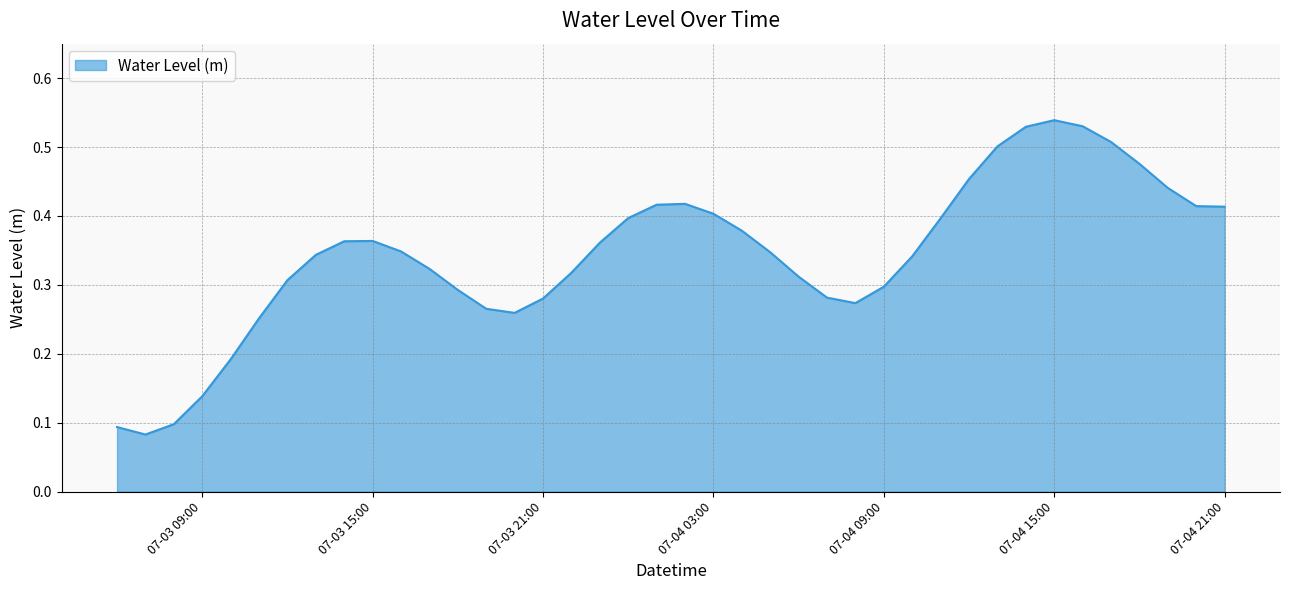

How many interior local peaks (higher than both neighbors) does the data have?

3